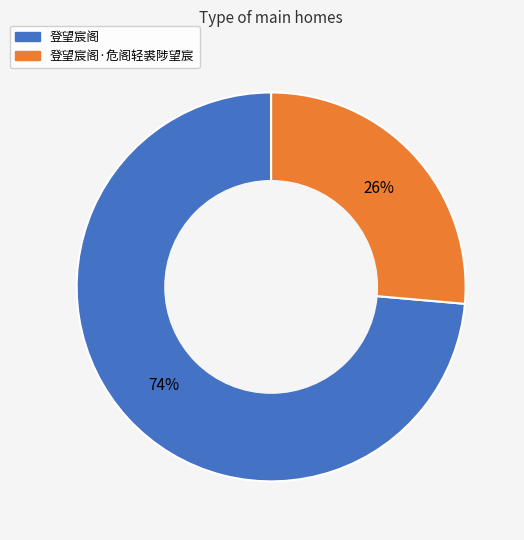

Is there any slice that represents more than half of the pie?

Yes